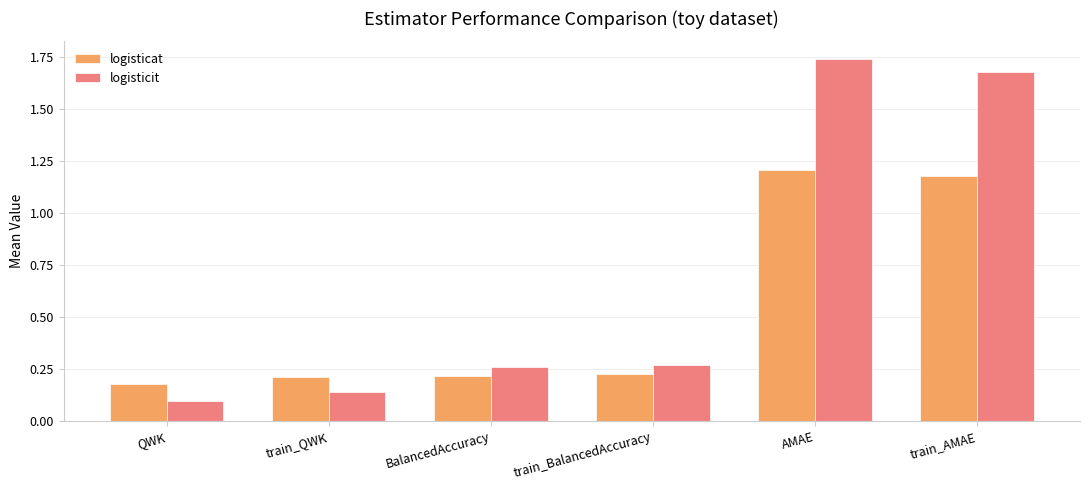

Which series has the largest total across all categories?

logisticit